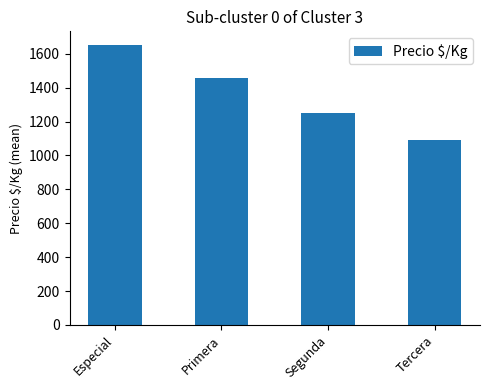

What is the label of the 3rd bar from the right?

Primera